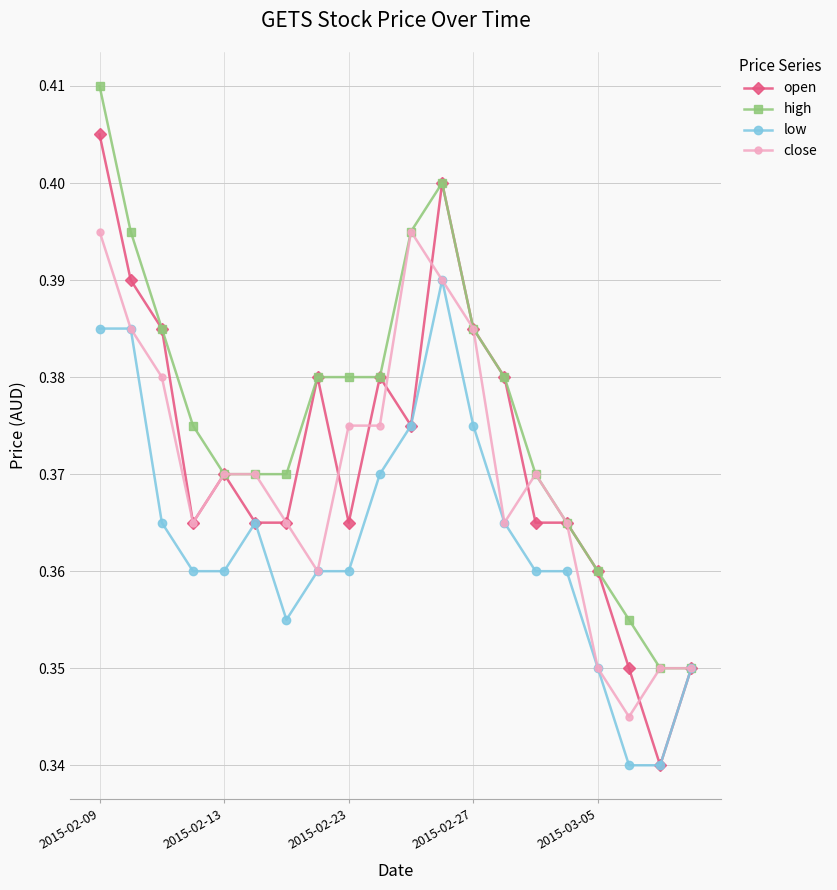

Count the number of data series in this chart.

4